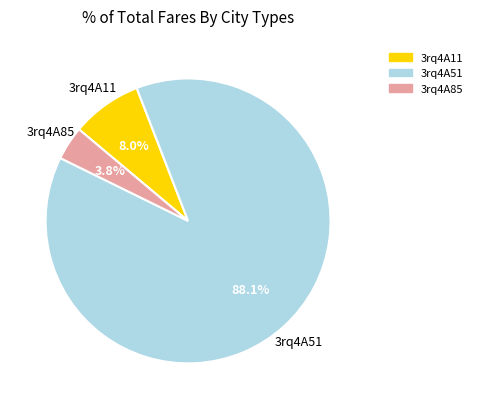

Is there any slice that represents more than half of the pie?

Yes